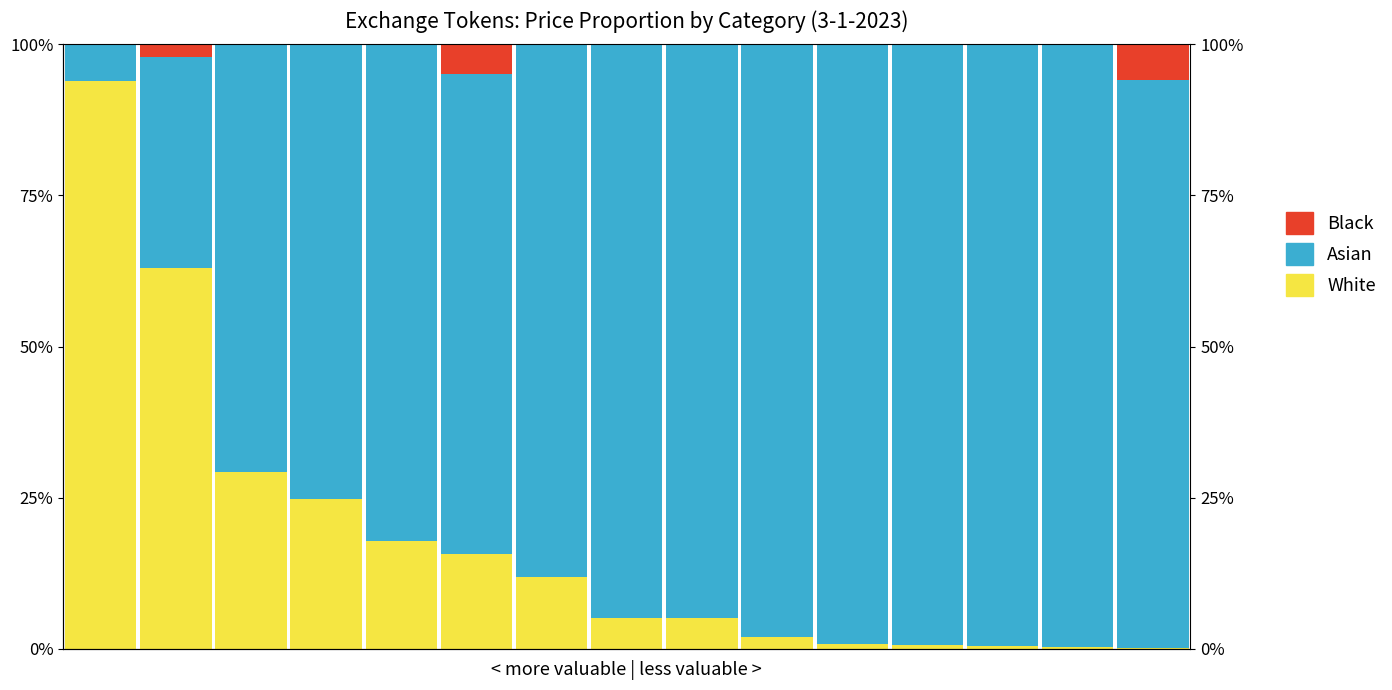

What is the sum of all Black values?

13.0